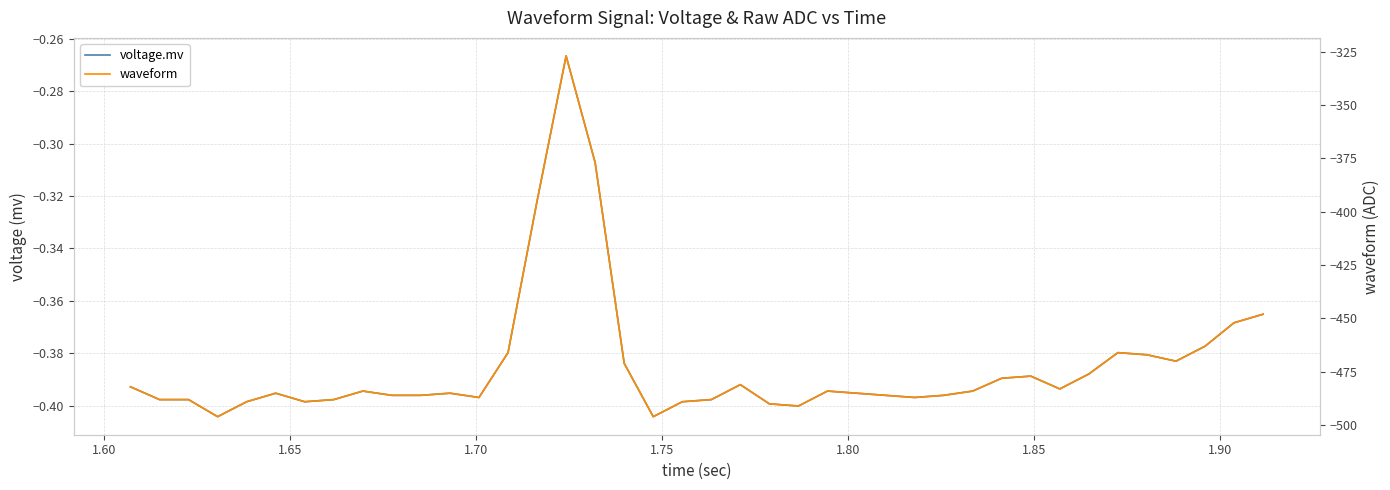

True or false: waveform has more than 1 points higher than both neighbors.

True